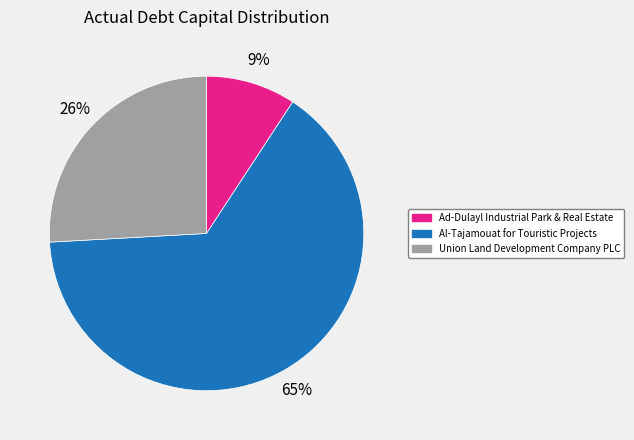

Combined, do Al-Tajamouat for Touristic Projects and Union Land Development Company PLC account for over 50%?

Yes